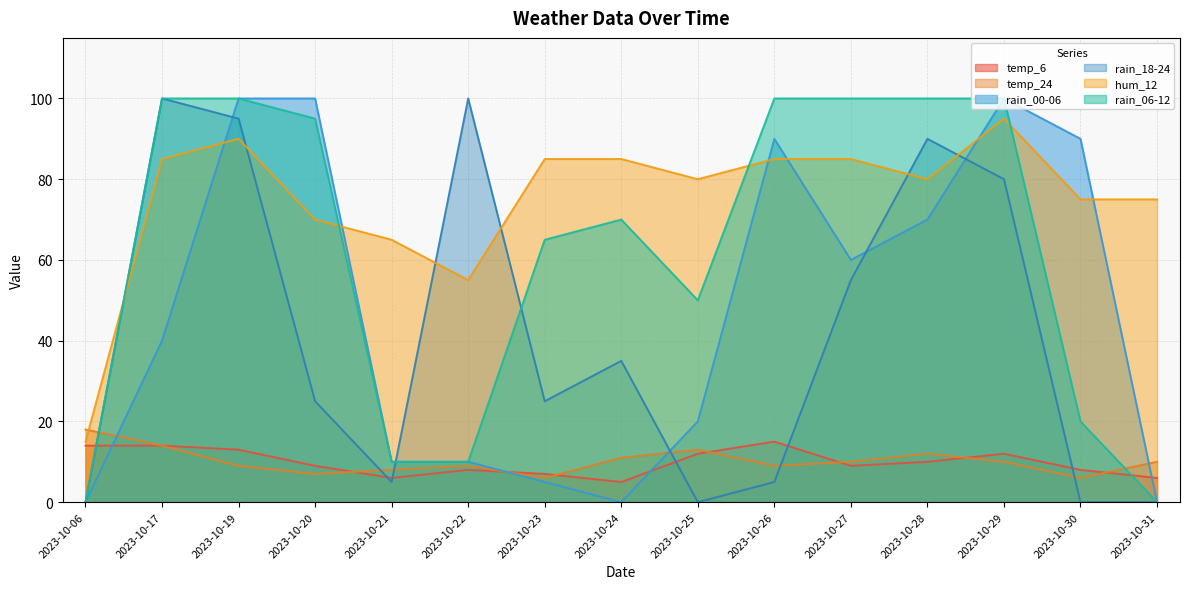

The value of rain_06-12 at 2023-10-06 is -33. True or false?

False